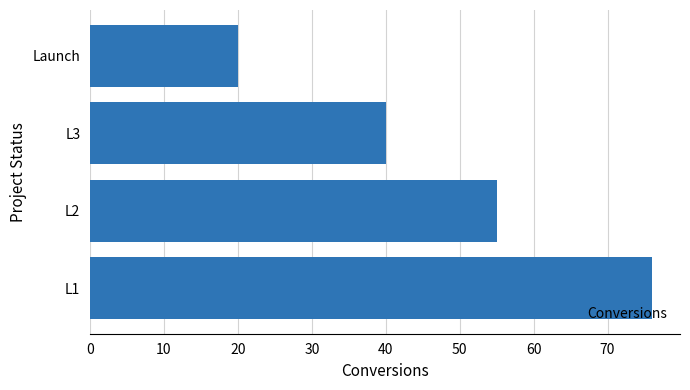

How many data points are less than 55?

2